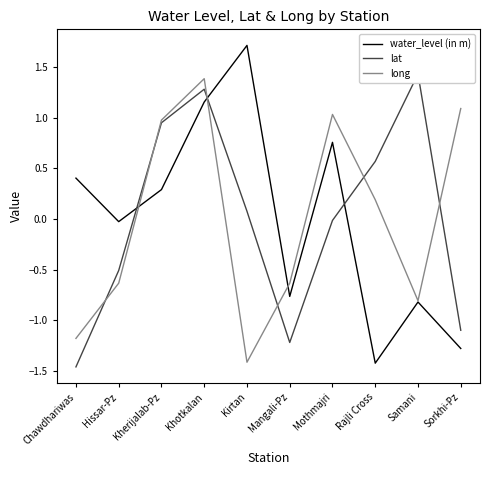

What is the smallest value displayed?

-1.5